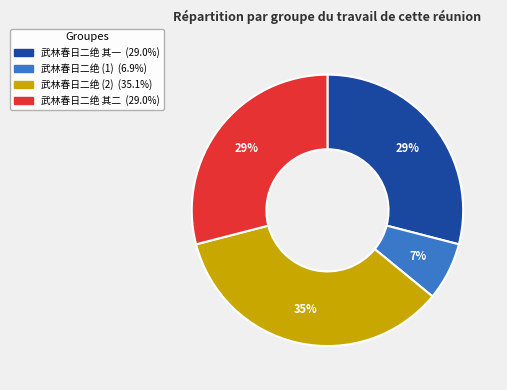

Does any single category account for the majority?

No